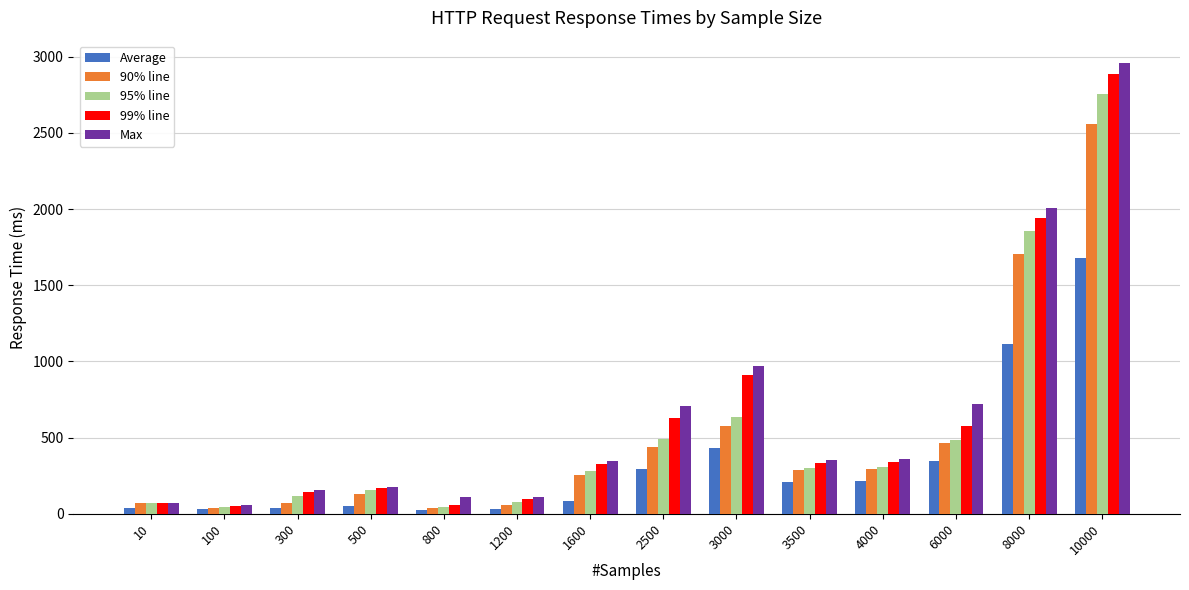

What is the sum of all 90% line values?

6986